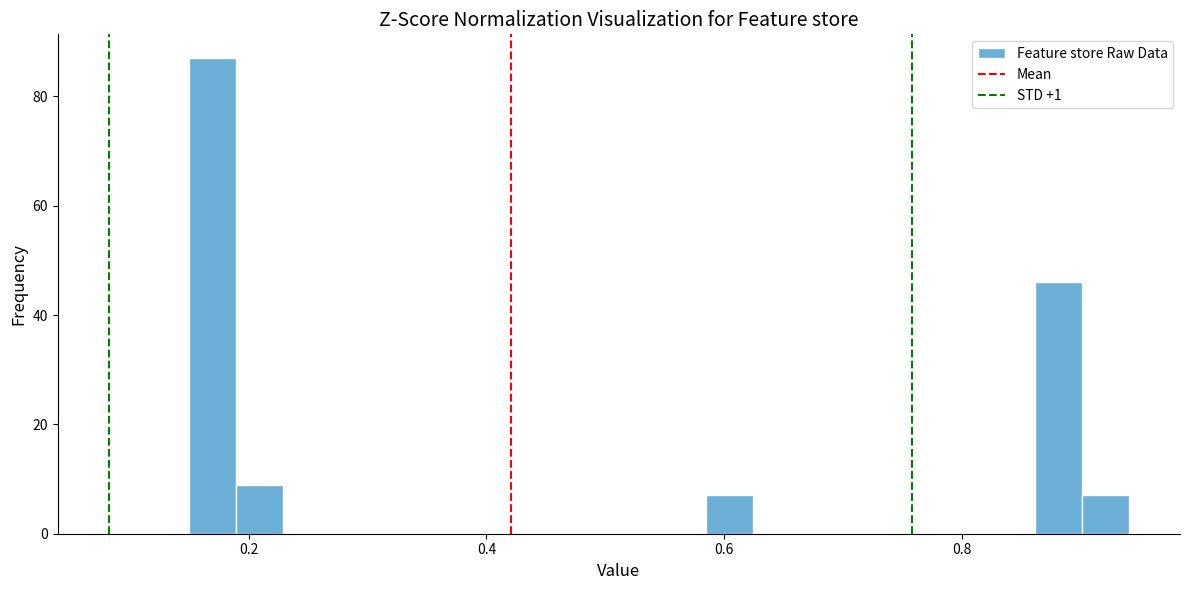

Read against the x-axis, roughly where is the centre of the tallest bar?

0.16